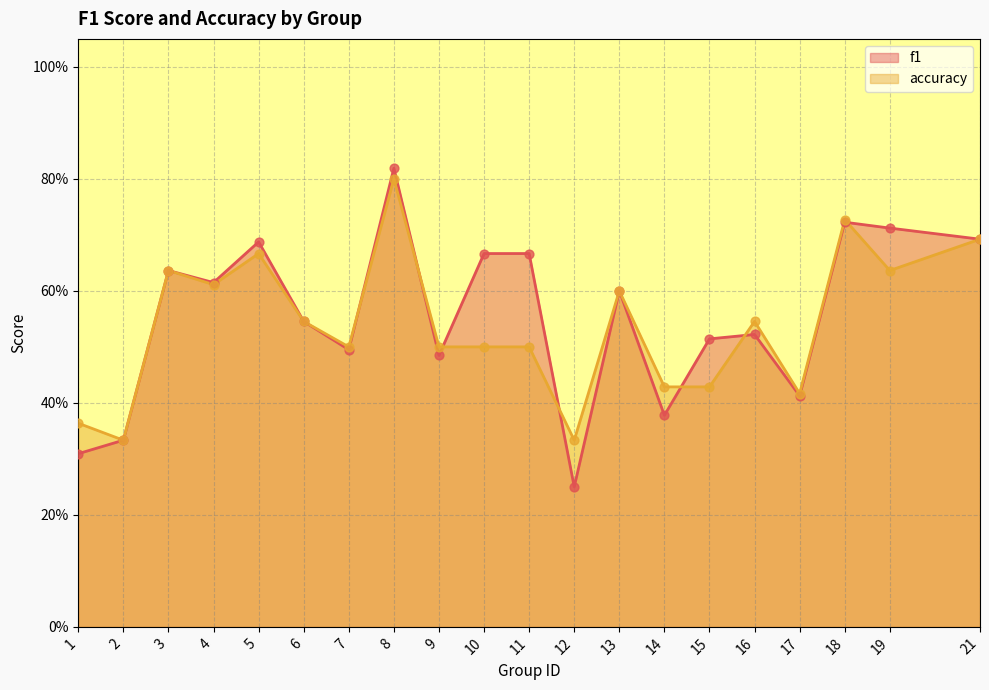

What is the total value across all series at 19?

1.3